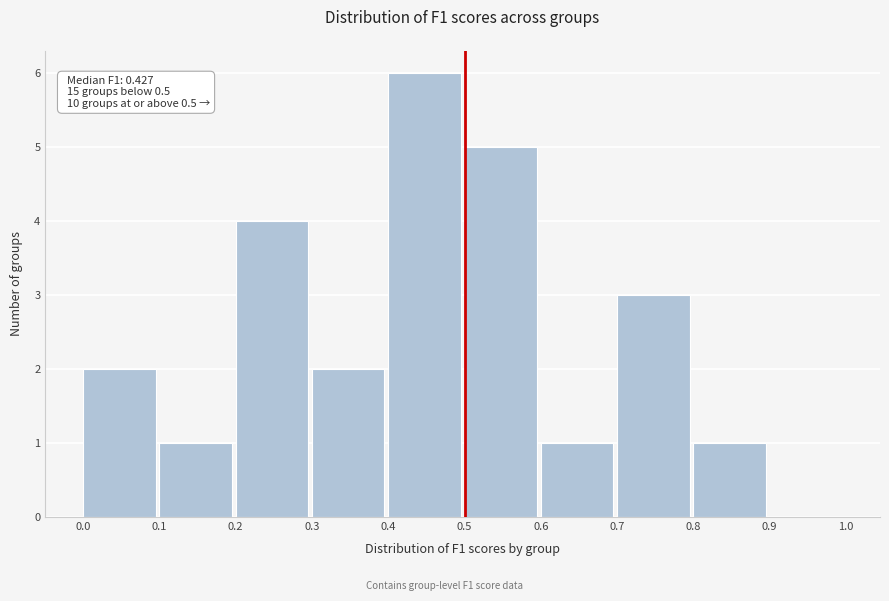

Which range on the x-axis has the tallest bar?

0.4 to 0.5